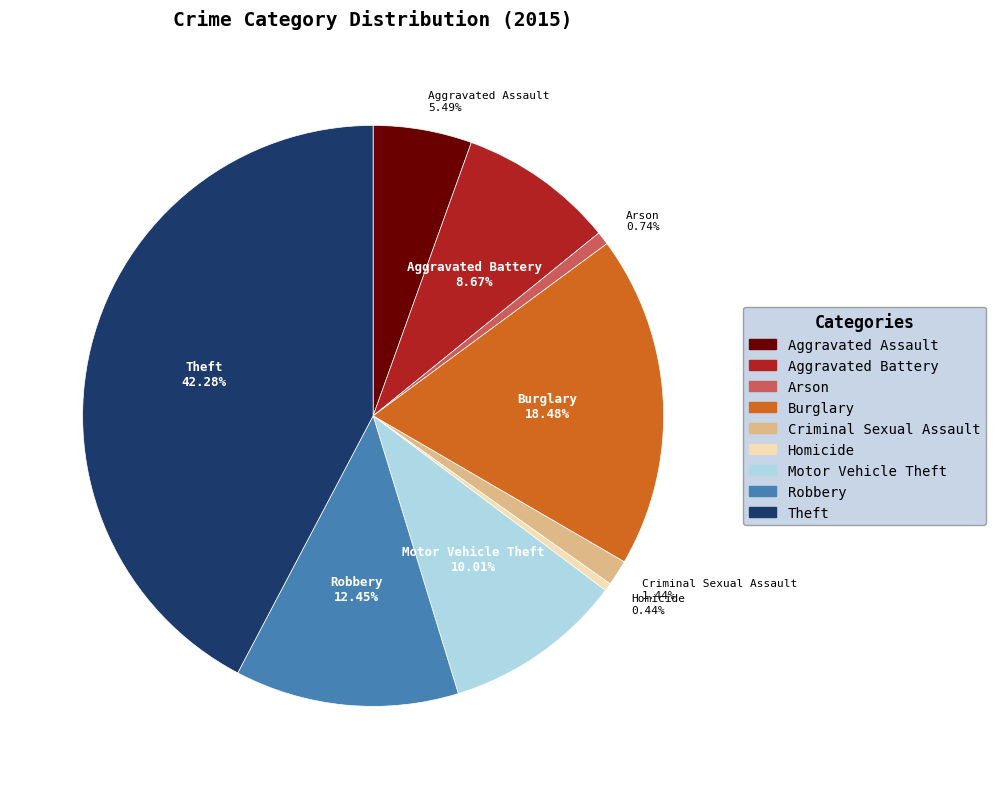

Between Burglary and Motor Vehicle Theft, which is larger?

Burglary